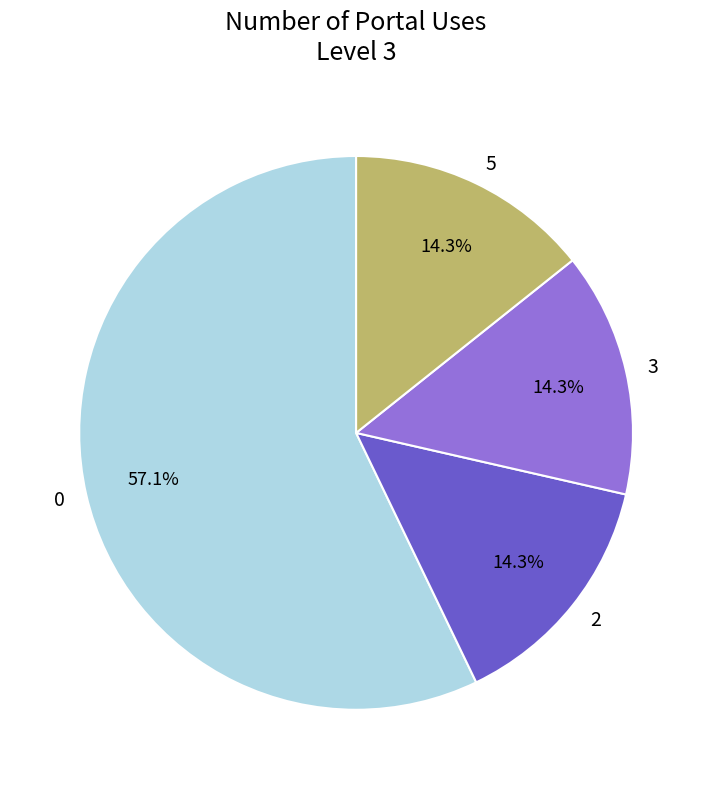

Combined, what portion of the pie is 2 and 3?

28.6%